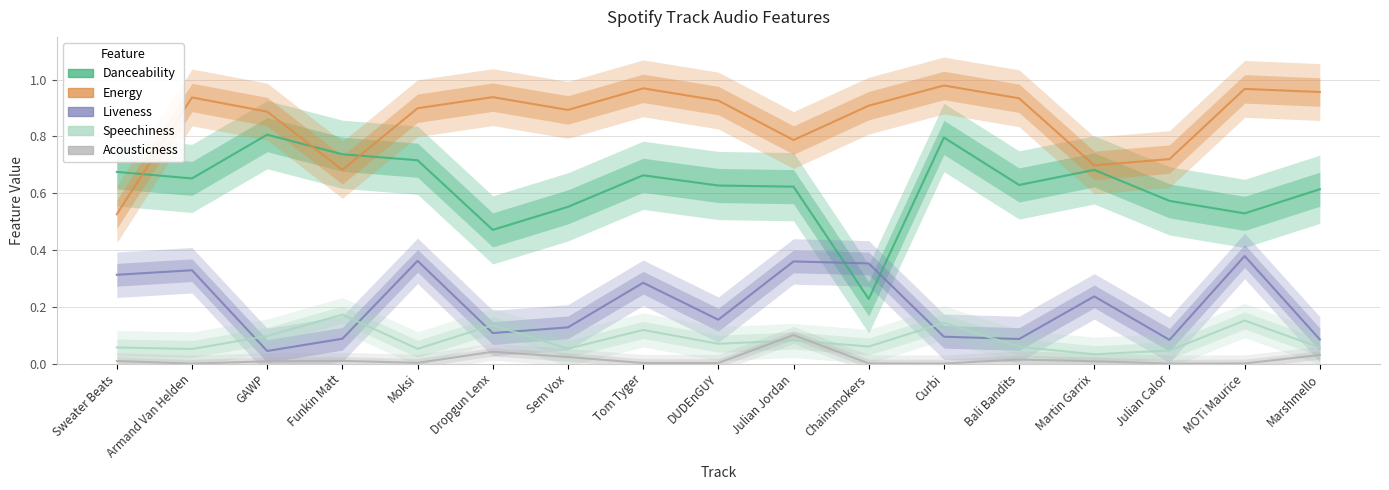

What is the sum of the Liveness values at Curbi and MOTi Maurice?

0.5